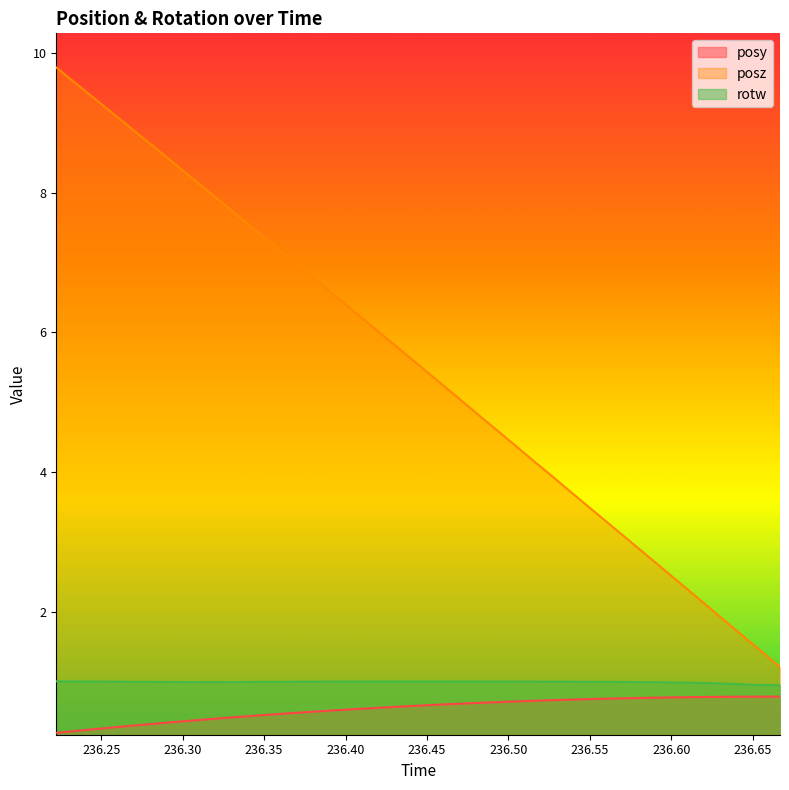

What is the difference between the maximum and minimum values in the posy series?

0.5